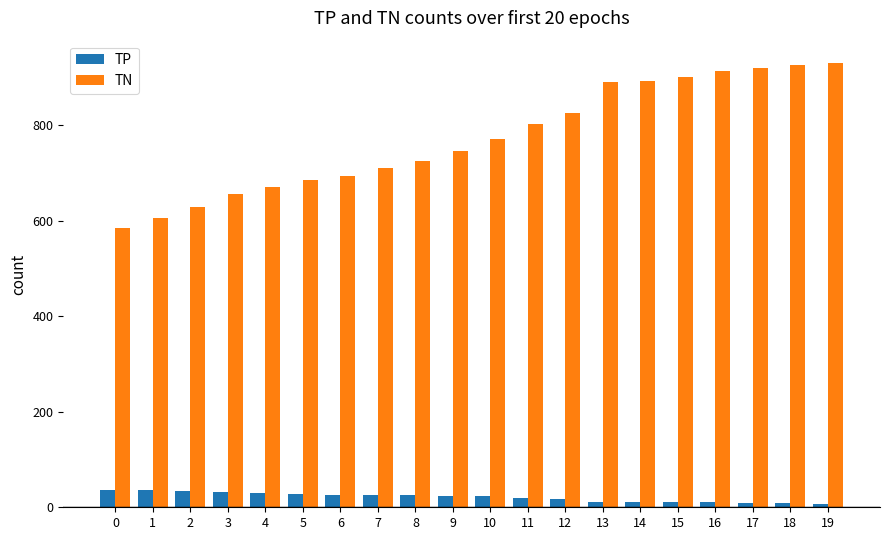

Rank the series by their maximum value, from lowest to highest.

TP, TN